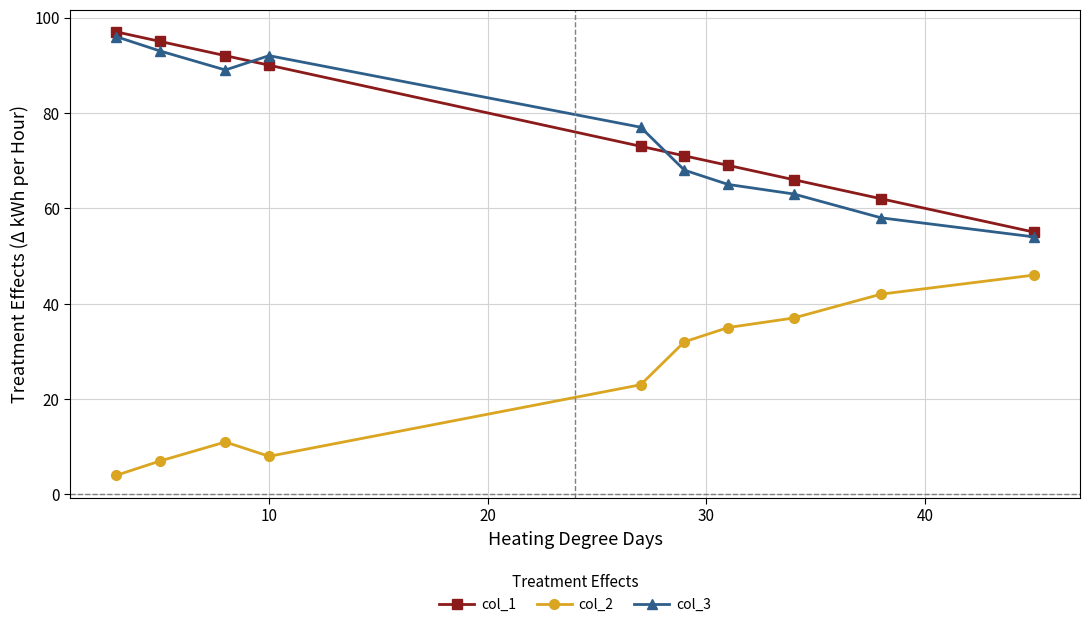

What is the smallest value displayed?

4